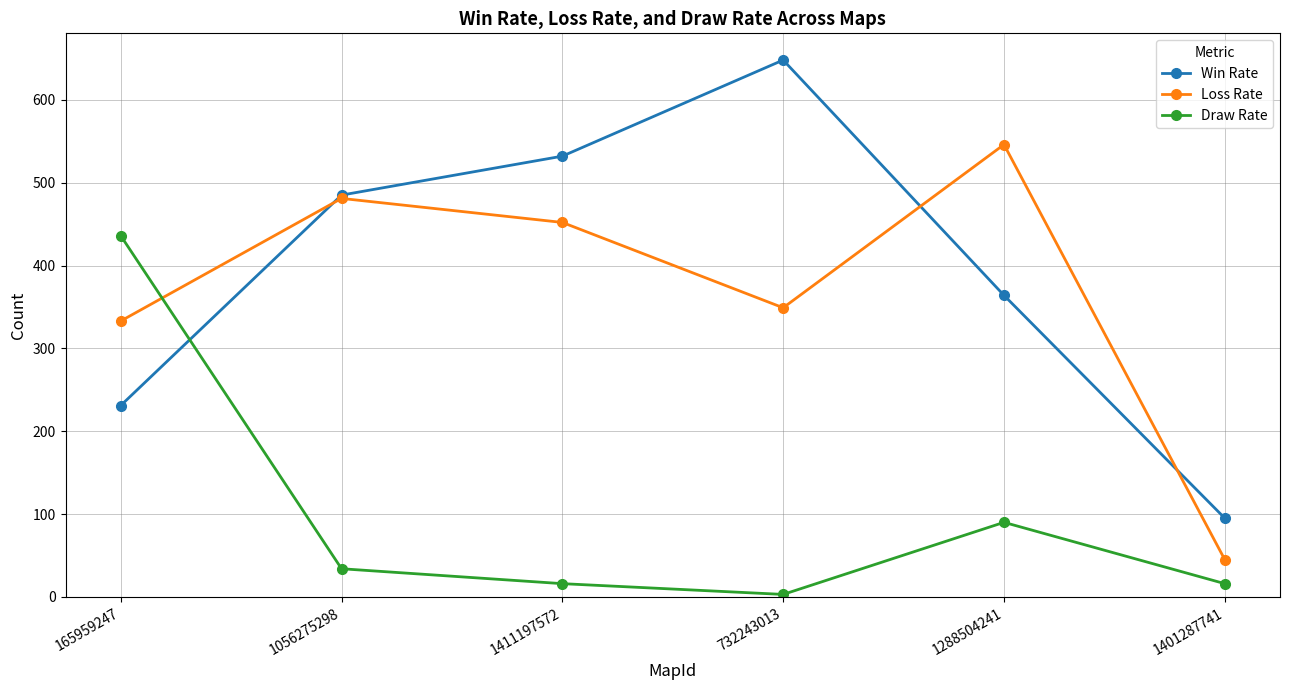

True or false: Draw Rate has more than 2 interior local peaks.

False